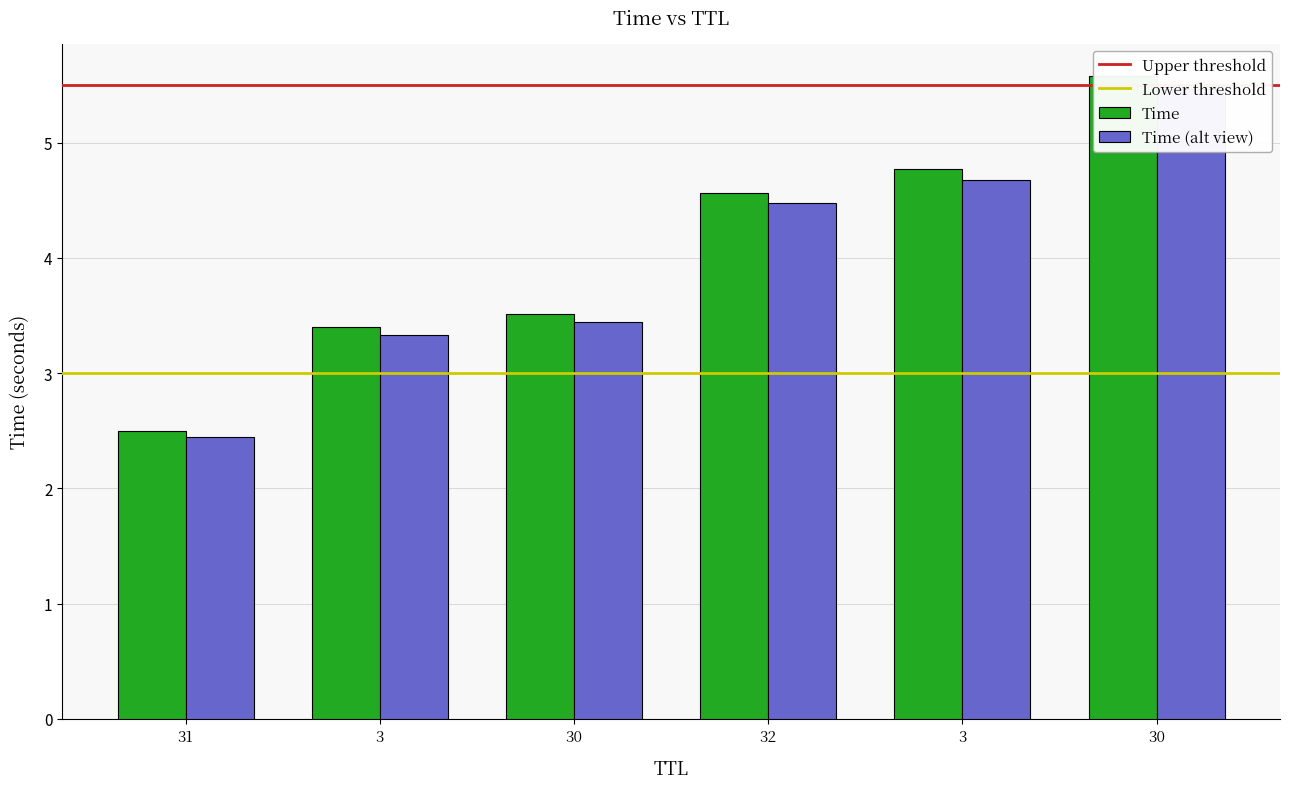

What is the sum of the values at 30 and 31?

6.0